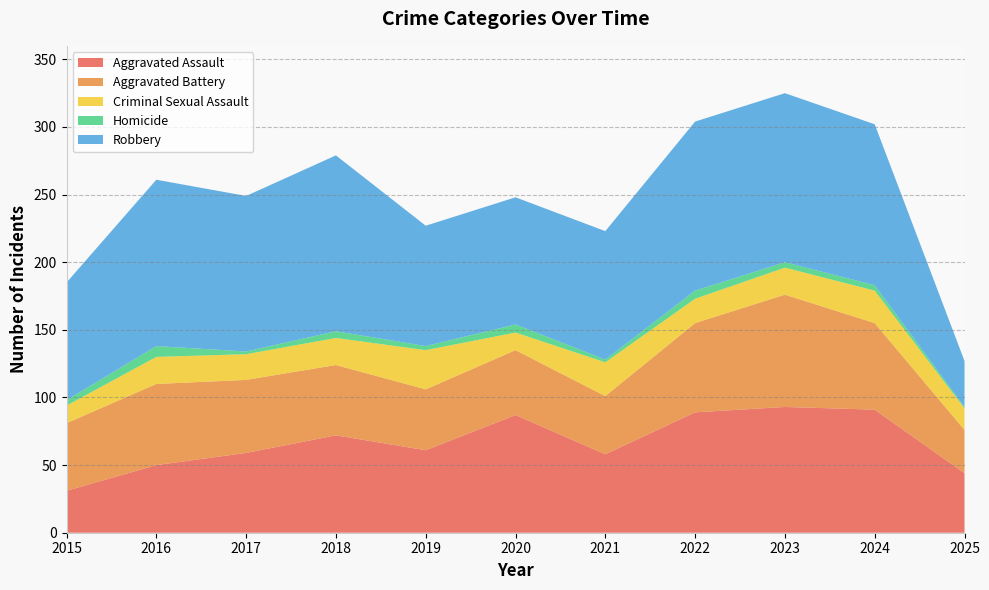

Reading left to right, extract all data points from this chart.

Aggravated Assault: 31	50	59	72	61	87	58	89	93	91	44
Aggravated Battery: 50	60	54	52	45	48	43	66	83	64	32
Criminal Sexual Assault: 13	20	19	20	29	13	25	18	20	24	16
Homicide: 4	8	2	5	3	6	2	6	4	4	1
Robbery: 87	123	115	130	89	94	95	125	125	119	34